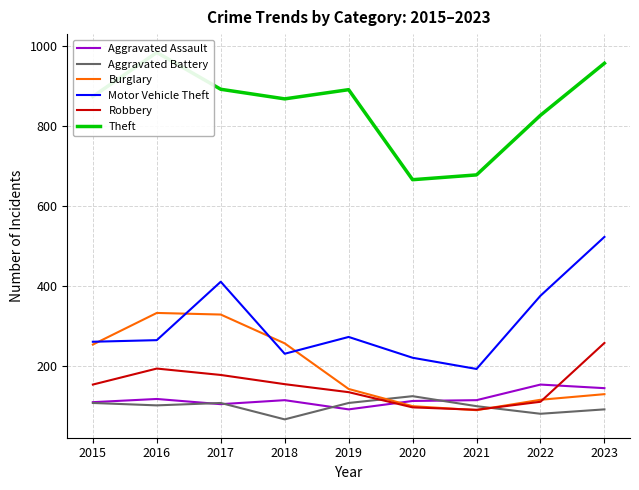

How many data points in Aggravated Battery are less than 102?

4